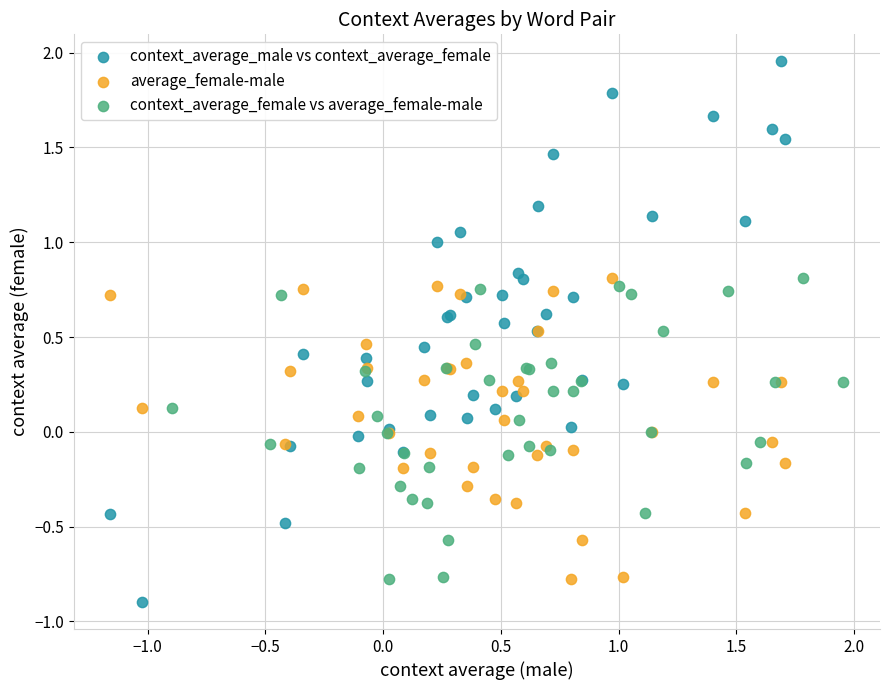

Which series reaches the maximum Y coordinate?

context_average_male vs context_average_female